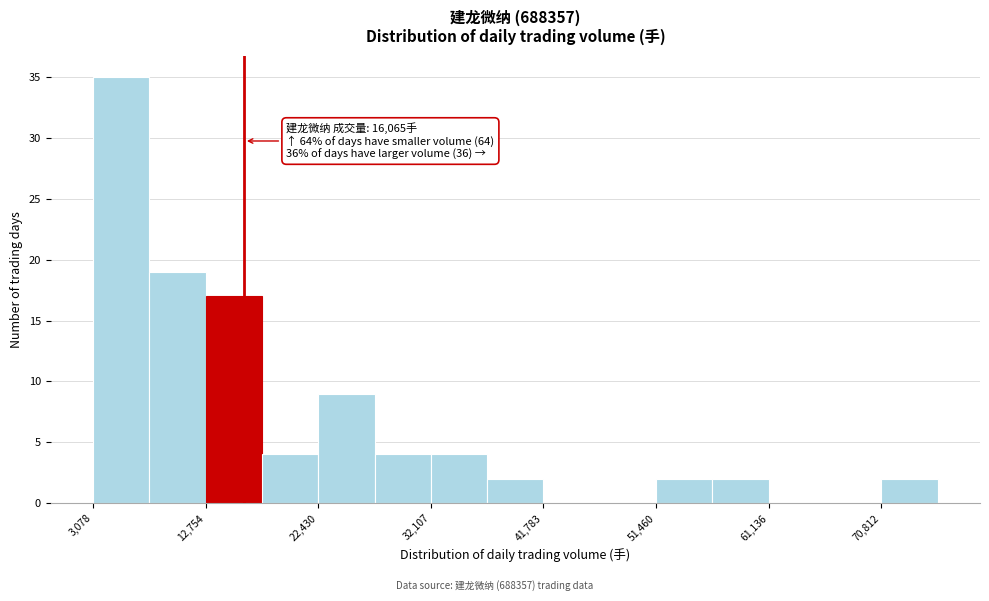

Over which range of the x-axis is the bar tallest?

3000 to 8000